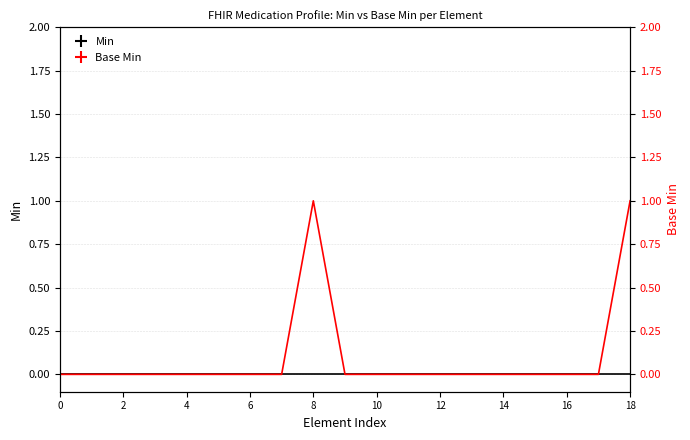

How many lines are shown in the chart?

2